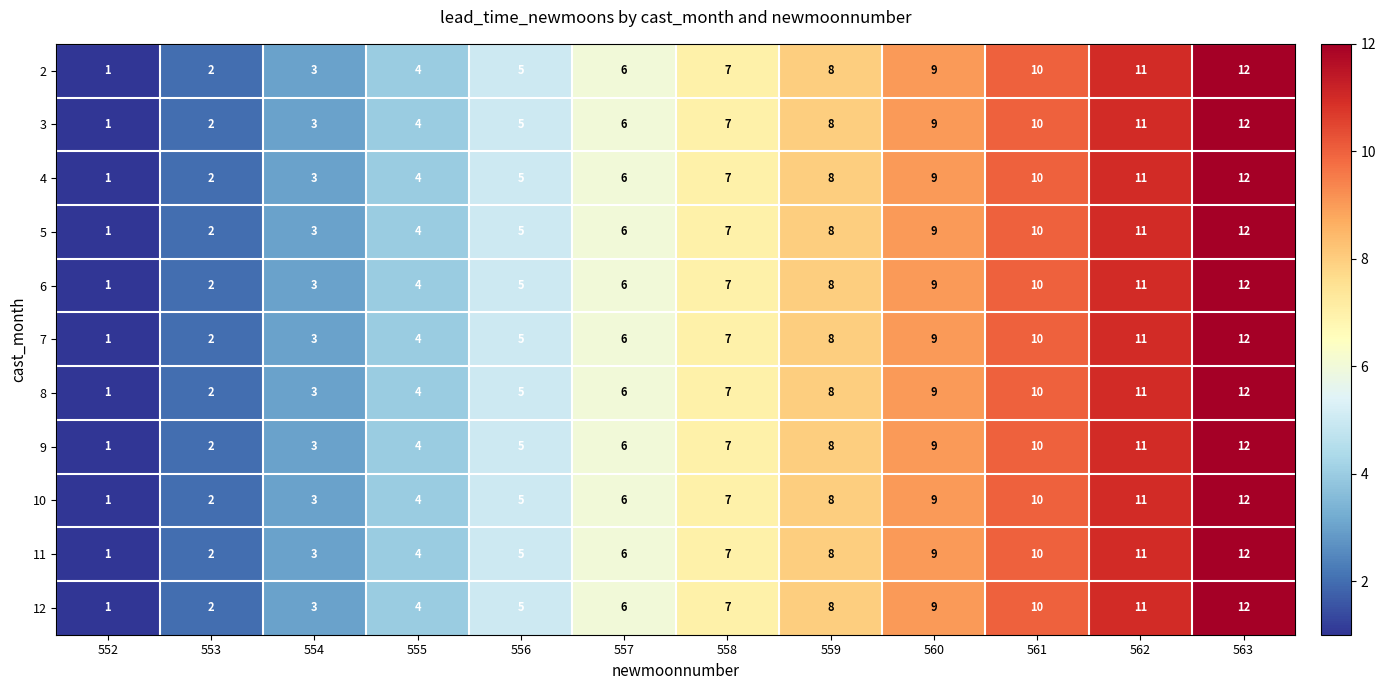

Which category has the highest value in the 3 series?

563